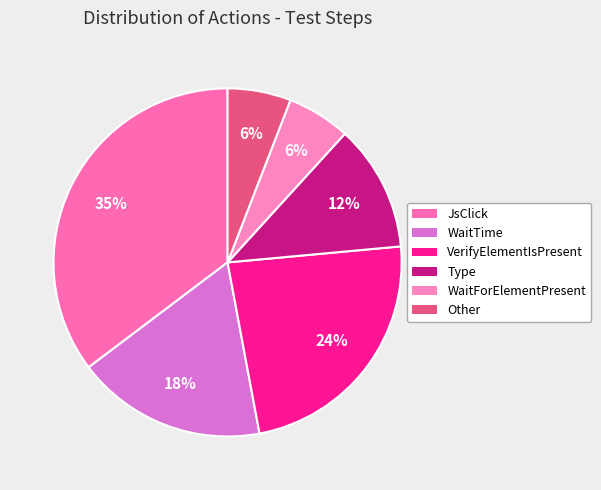

What percentage is NOT represented by Other?

94.1%